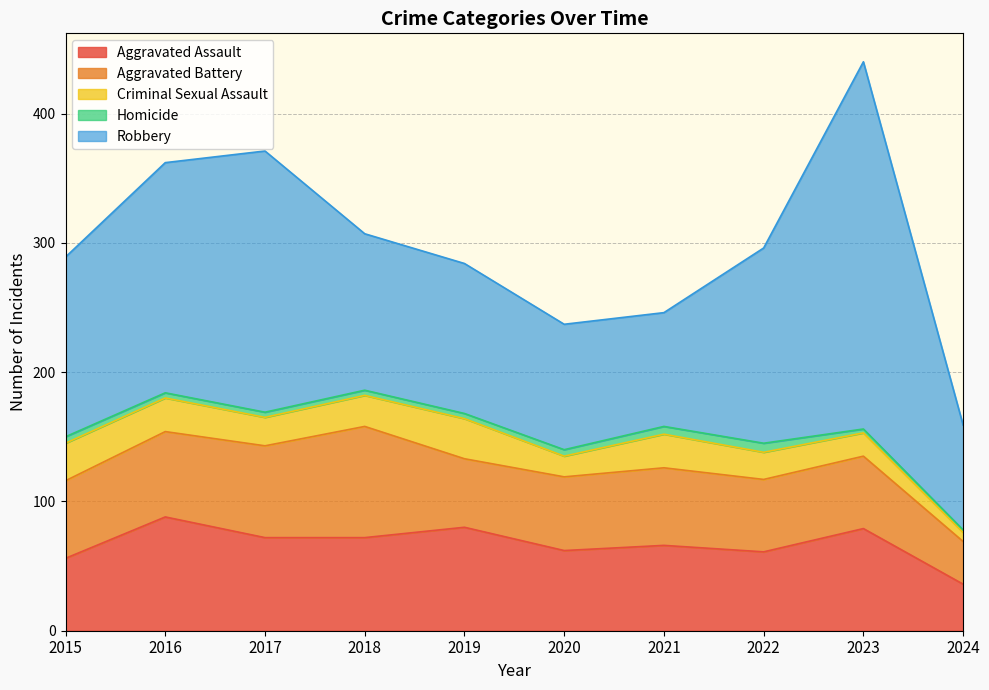

What is the average value of the Aggravated Assault series?

67